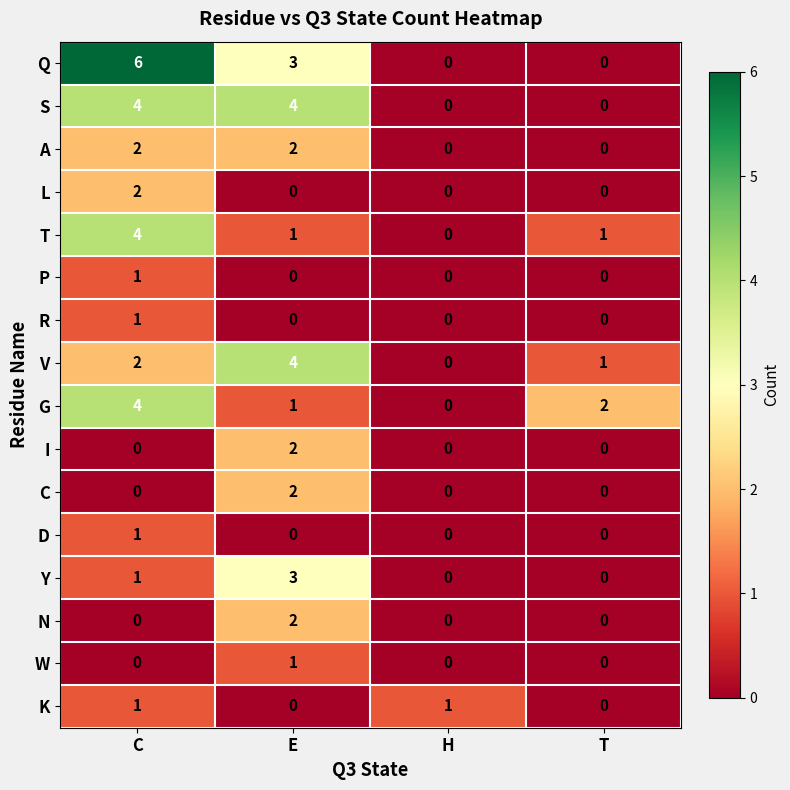

Which category has the lowest value in the T series?

H